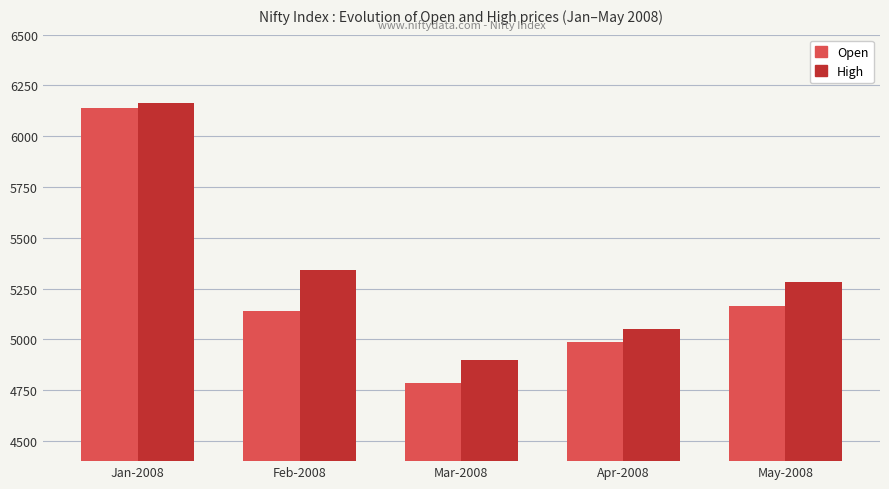

True or false: High has a value of 7126.3 at May-2008.

False